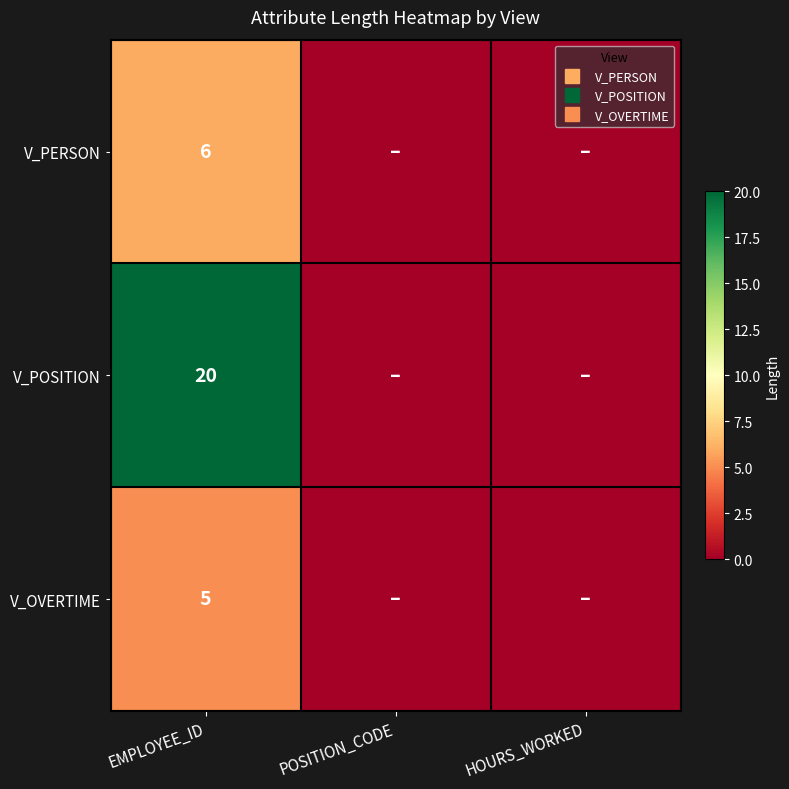

What is the spread (max minus min) of values at EMPLOYEE_ID?

15